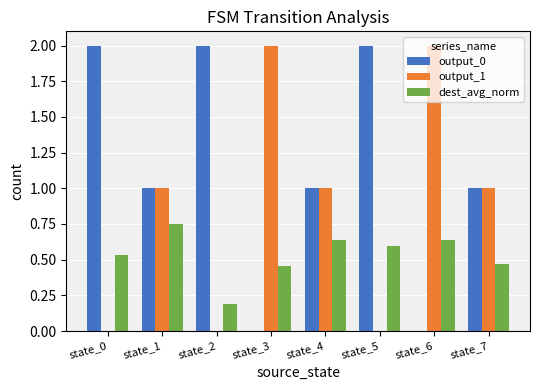

How many output_0 values are between 1 and 2?

6